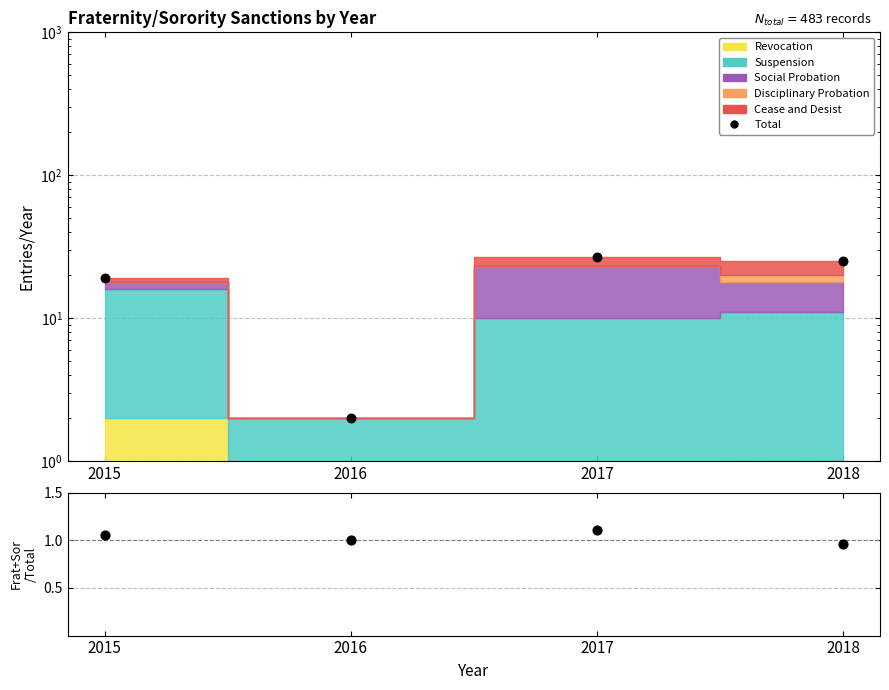

Is the value of Total at 2018 greater than the value of Frat+Sor/Total at 2017?

Yes